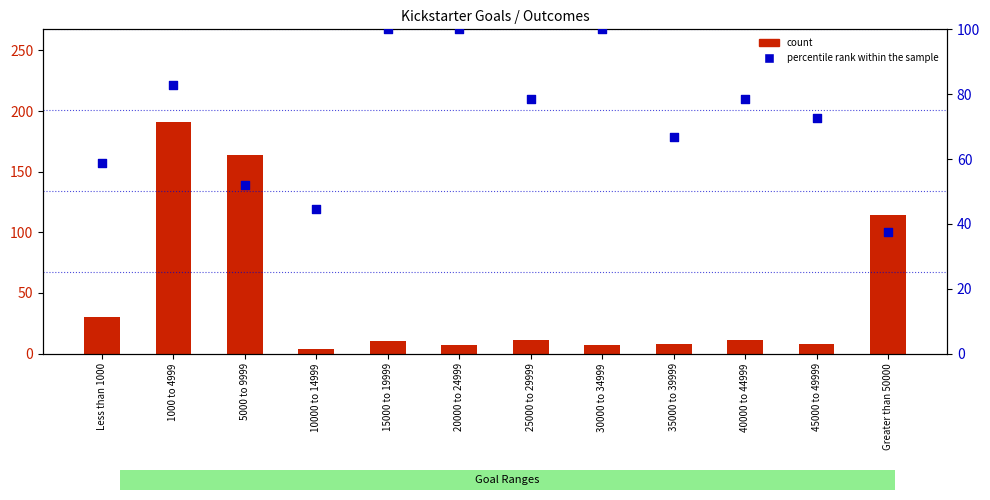

What are all the series names shown in the legend?

count, percentile rank within the sample